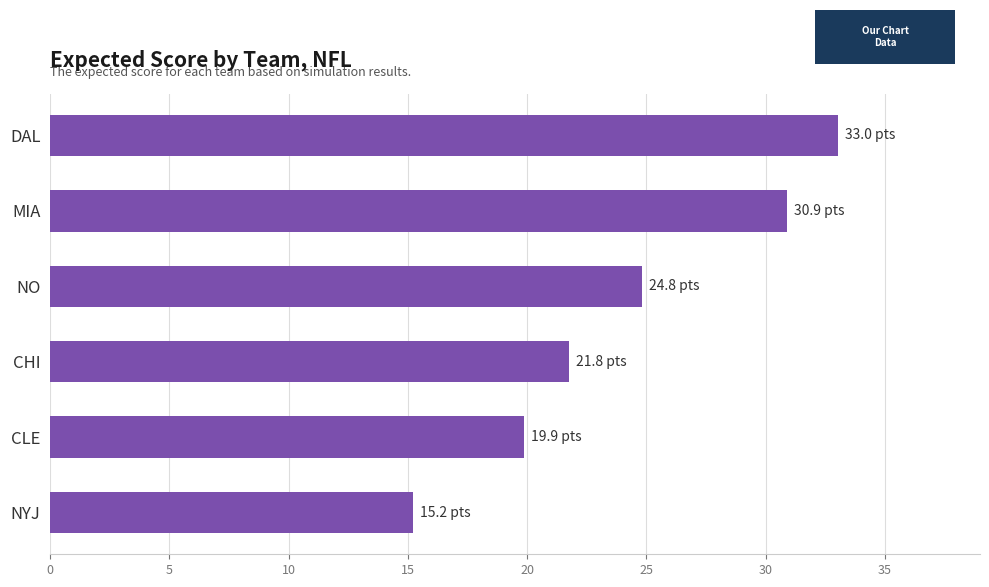

Rank the categories by value from highest to lowest.

DAL, MIA, NO, CHI, CLE, NYJ